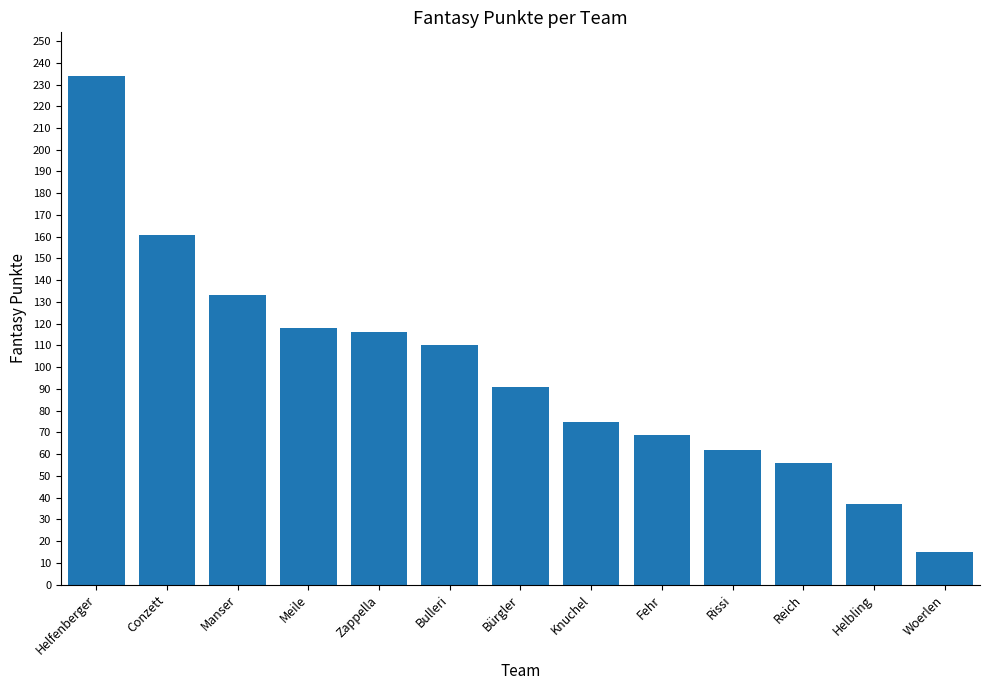

What is the minimum value shown in the chart?

15